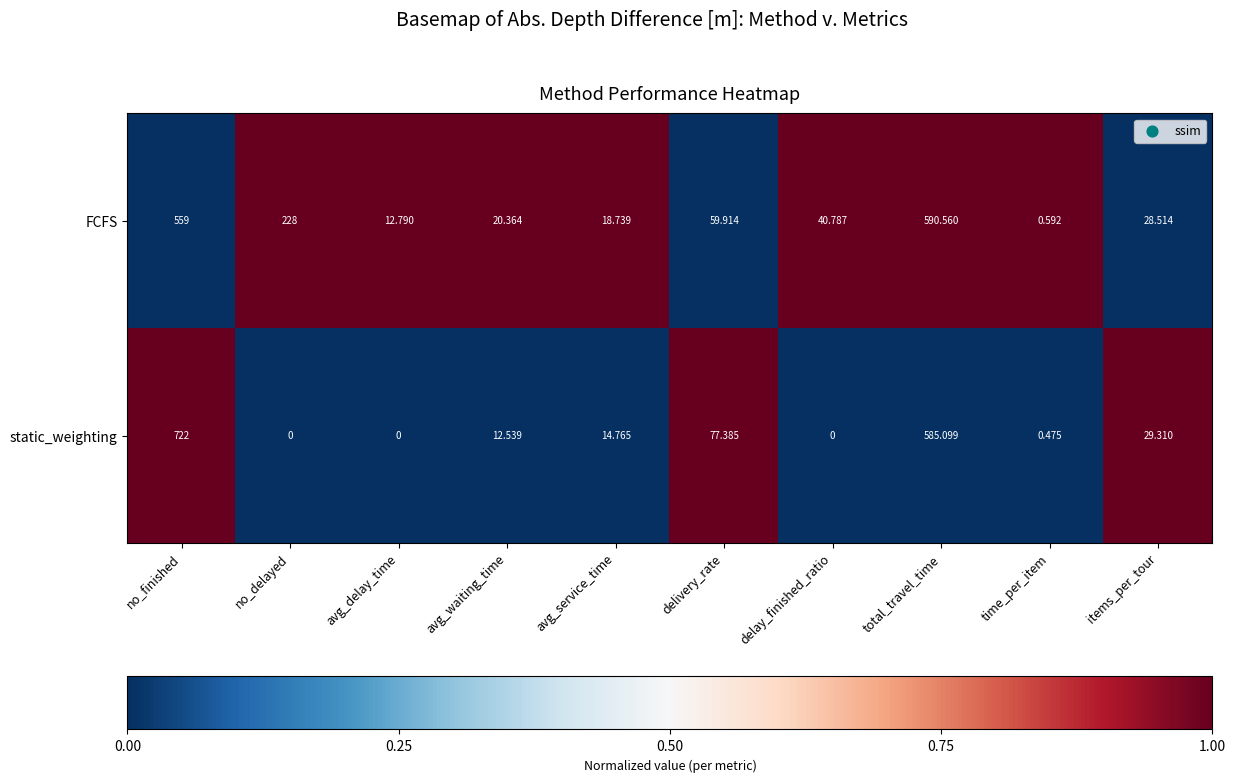

Which series has the widest spread of values?

static_weighting